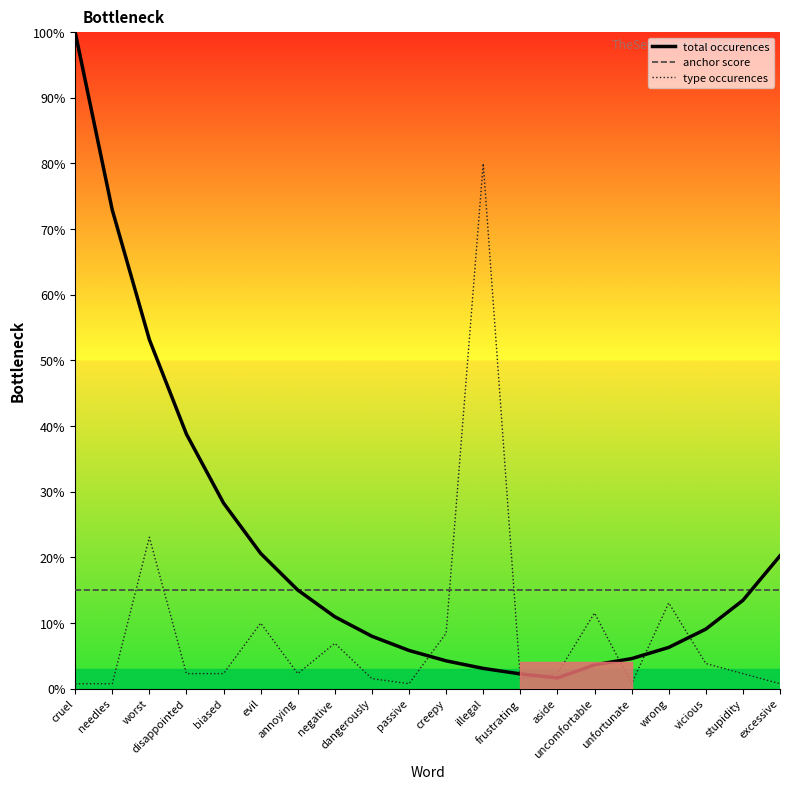

What is the average value of the total occurences series?

21.1